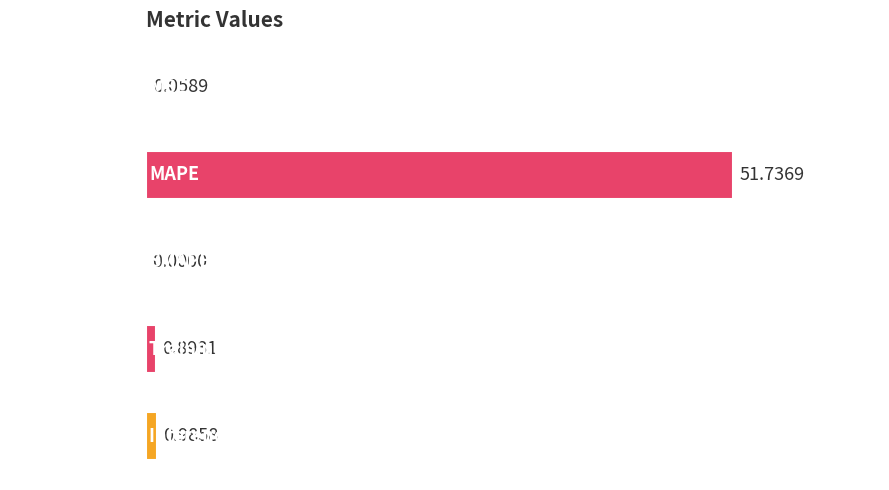

What is the sum of all values?

53.7